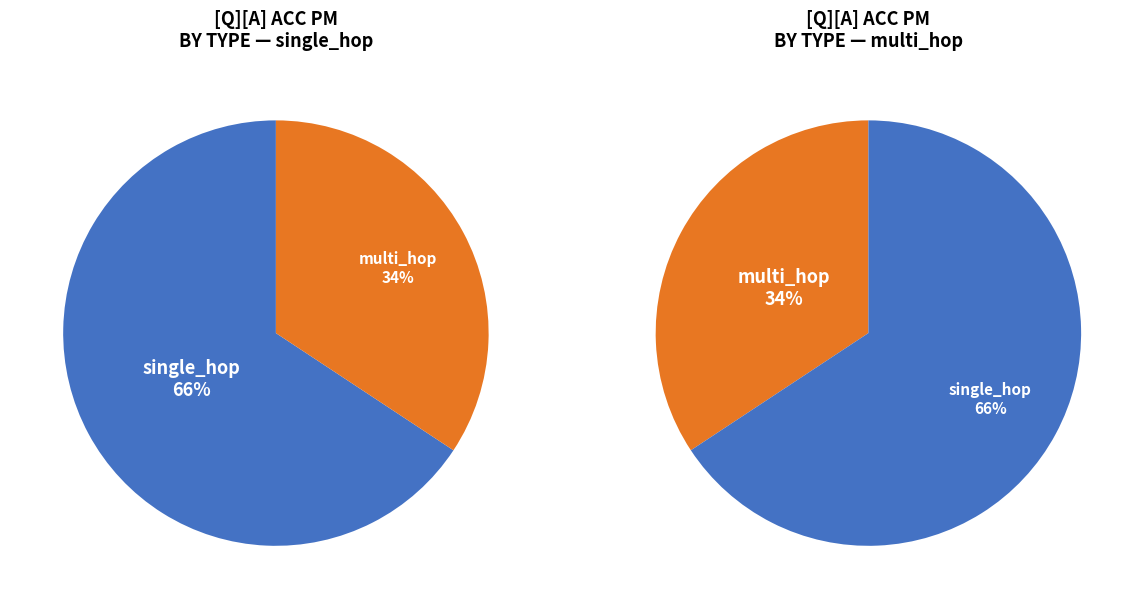

How many segments does this pie chart have?

2